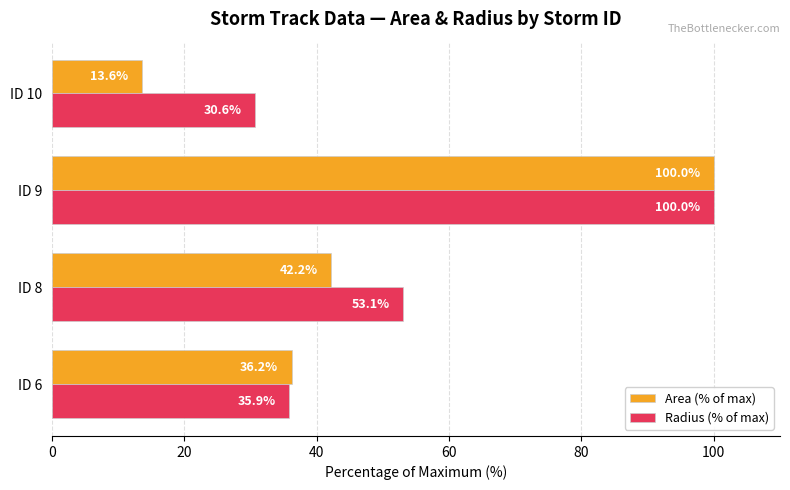

The Area (% of max) series shows 6.5 at ID 10. True or false?

False